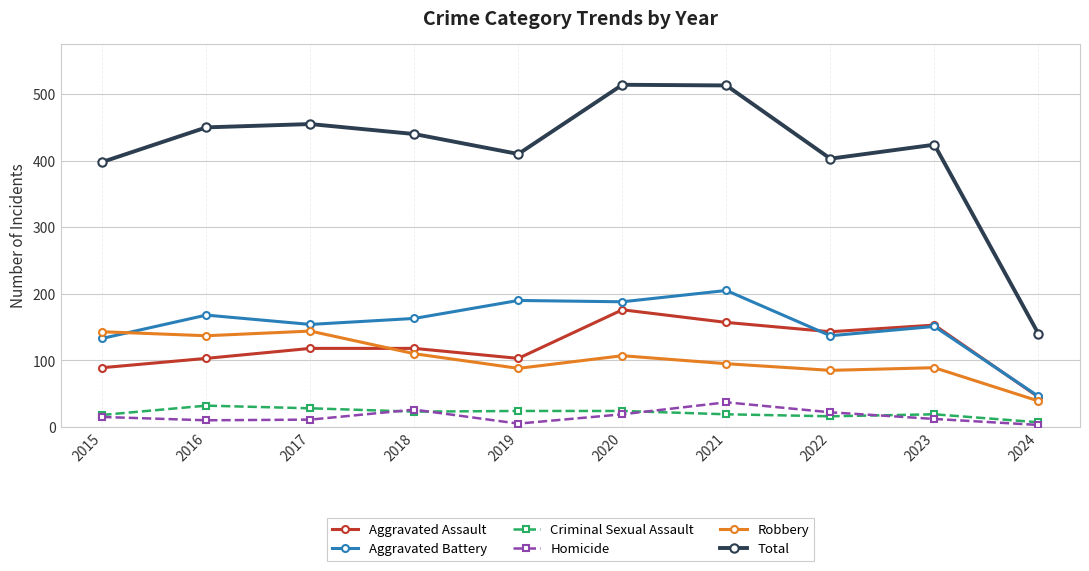

Which series changed the most between 2018 and 2024?

Total